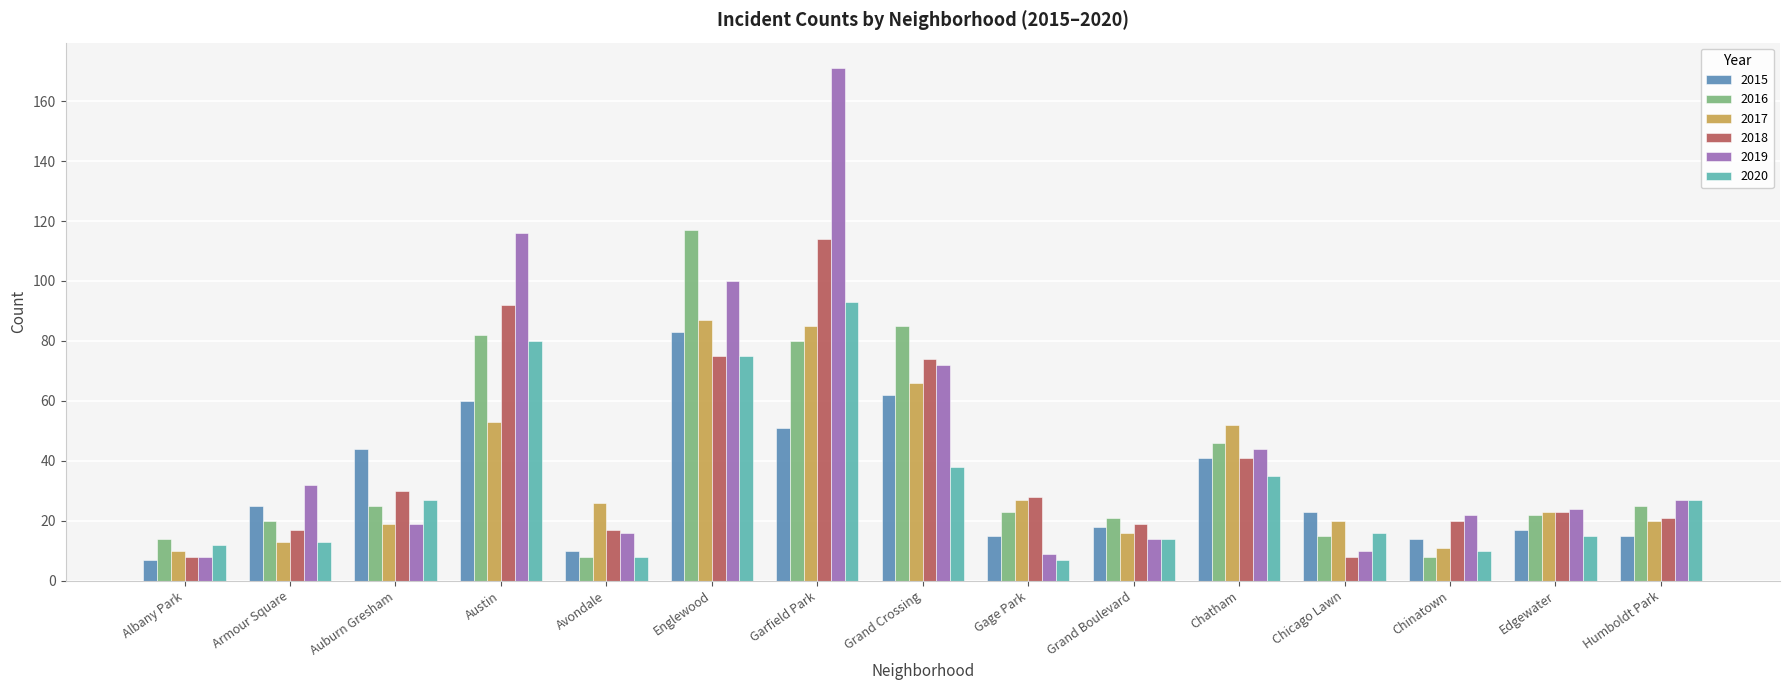

What position from the left is Chicago Lawn?

12